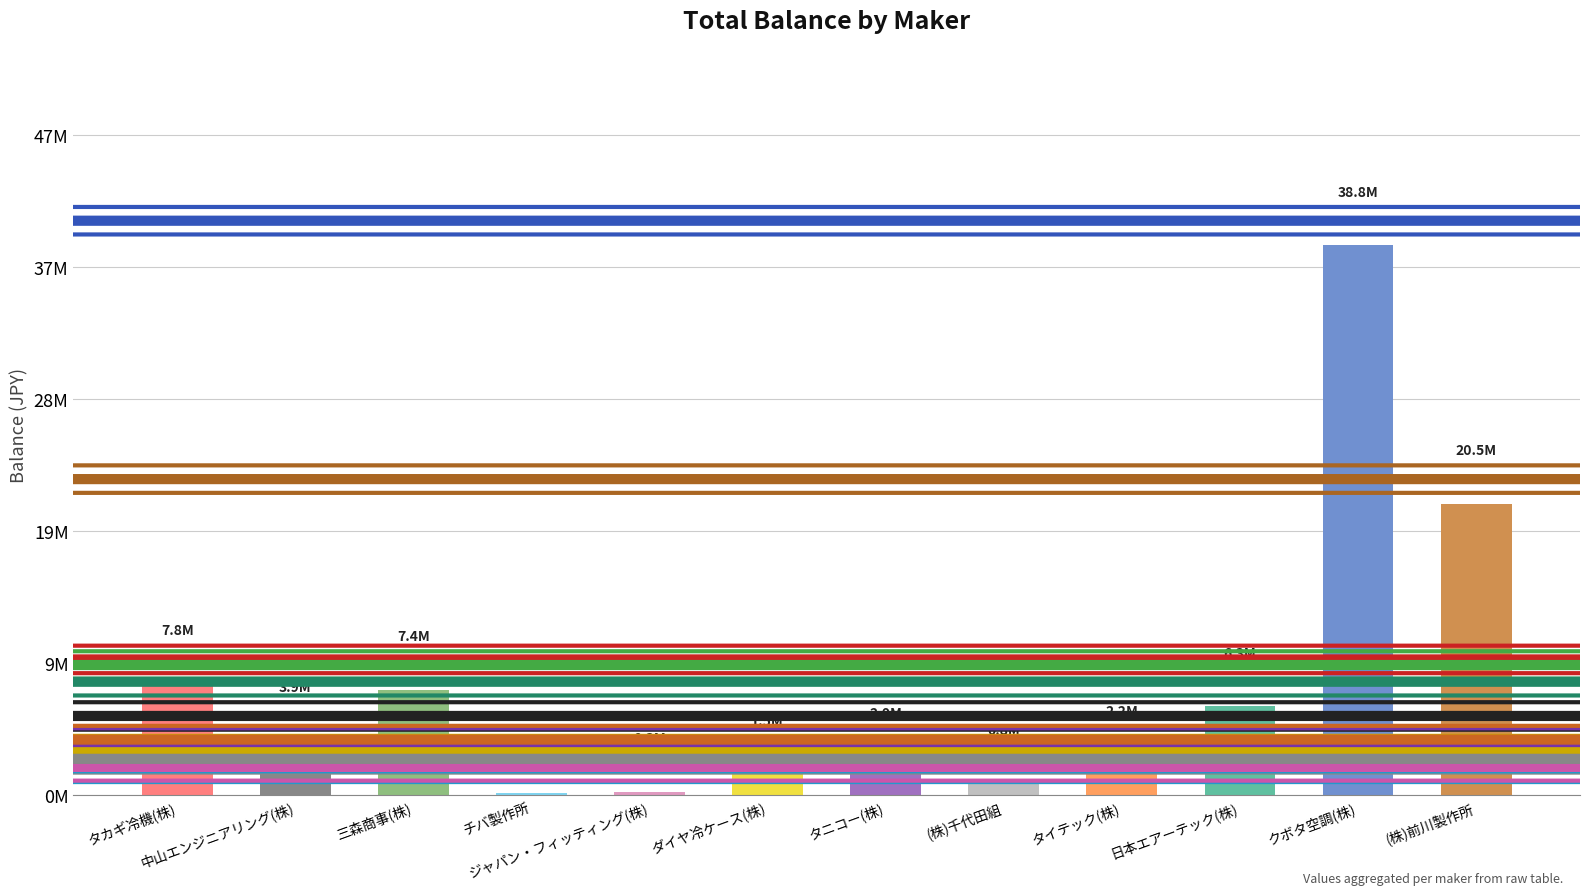

Are the bars horizontal?

No